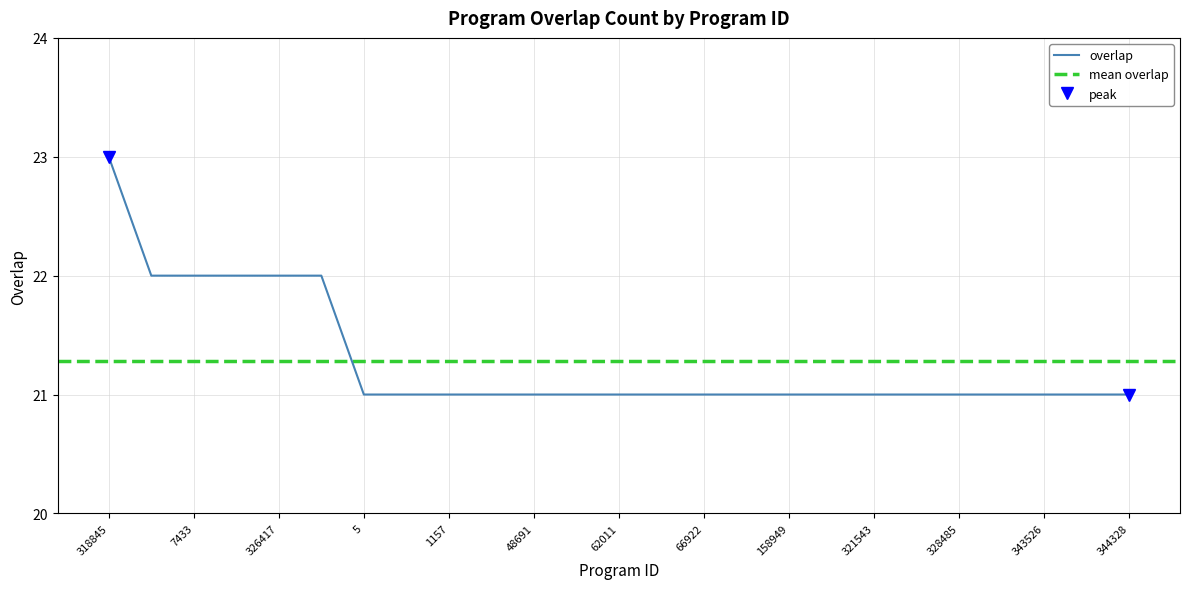

Which label corresponds to the largest value in the chart?

318845